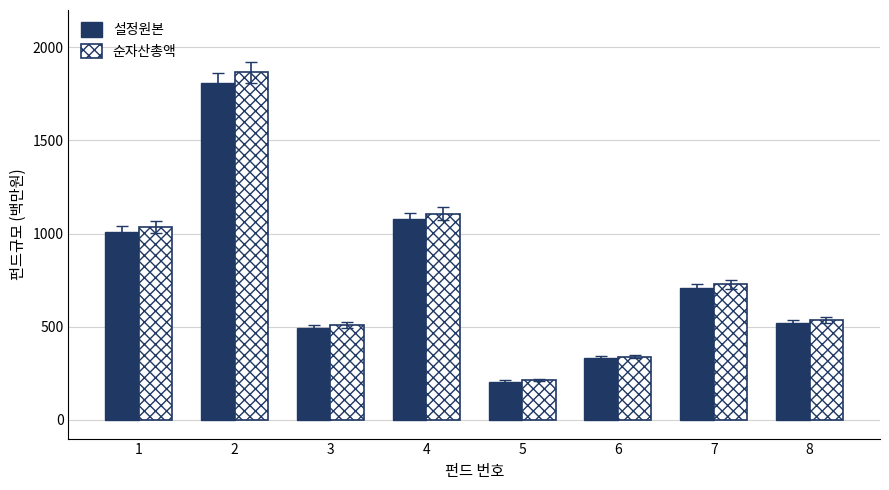

How many bars are there in each group?

2